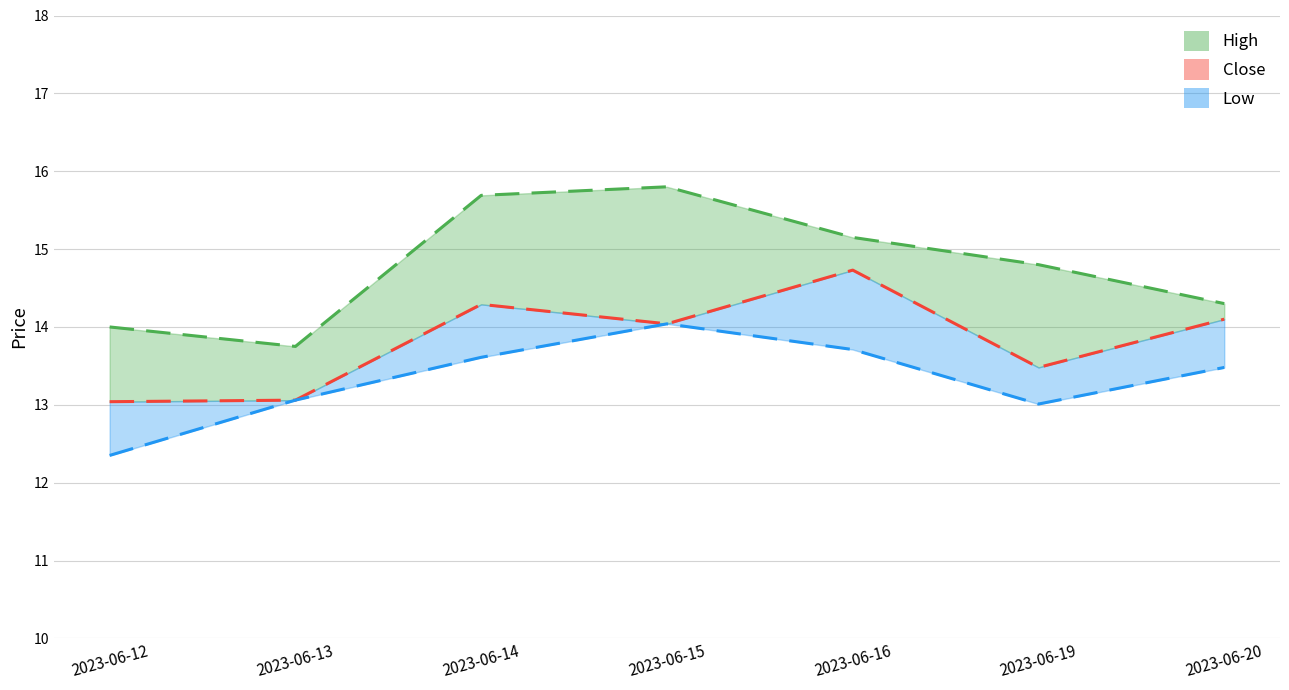

At which category is the sum across all series the highest?

2023-06-15